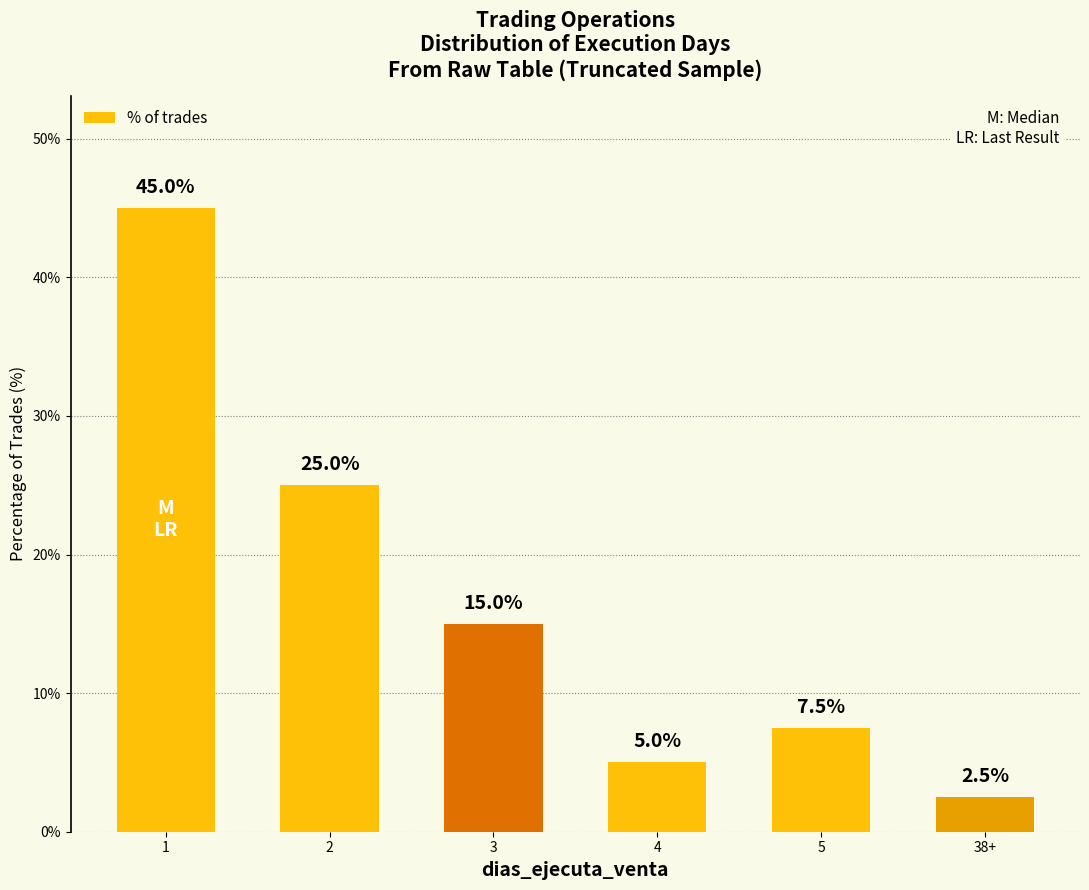

What is the difference between the second highest and second lowest values?

20.0